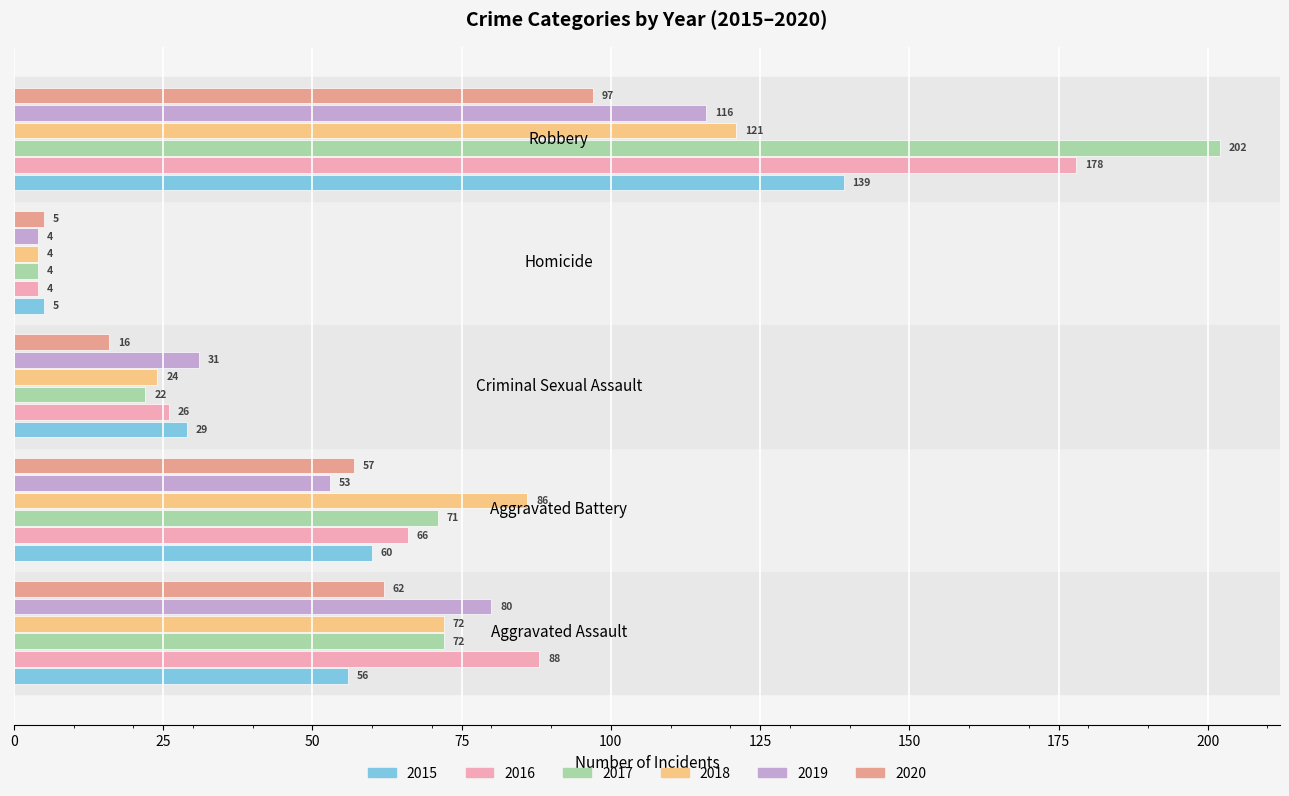

What is the sum of all 2018 values?

307